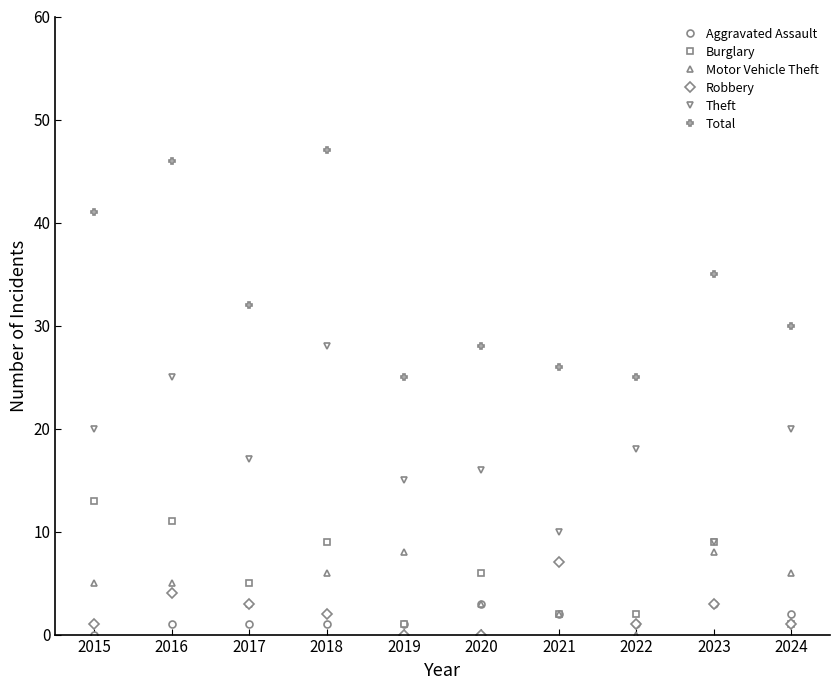

True or false: Total and Theft cross at least once.

False